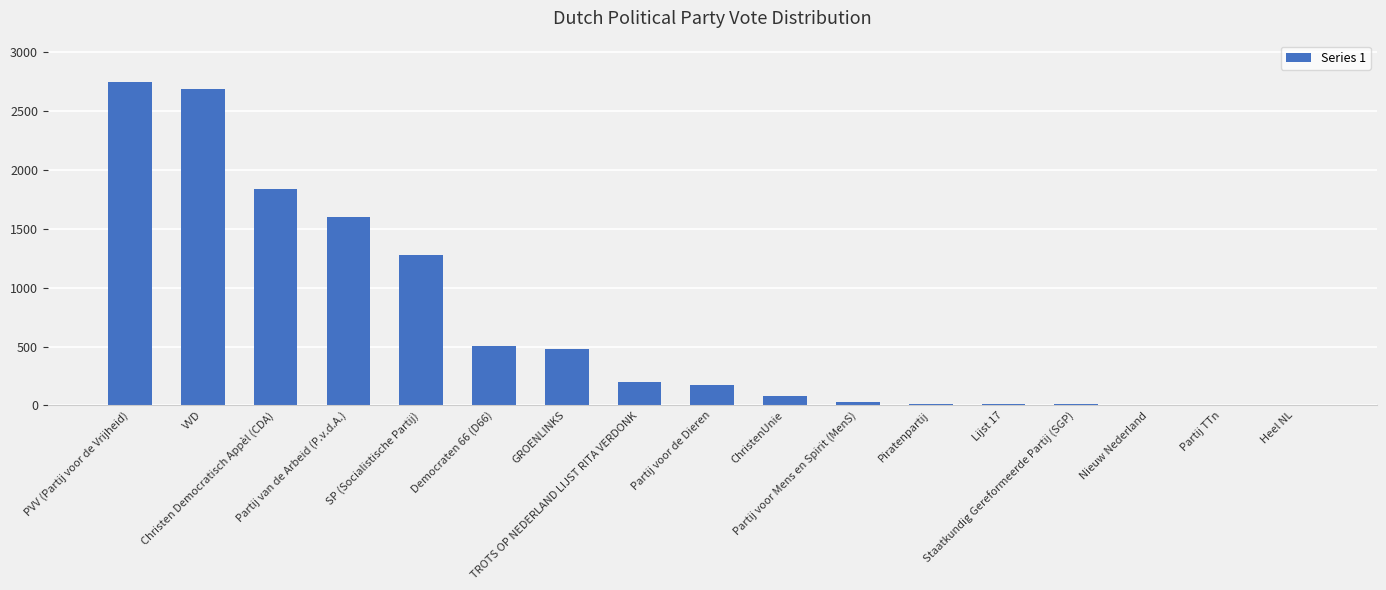

What is the maximum value shown in the chart?

2752